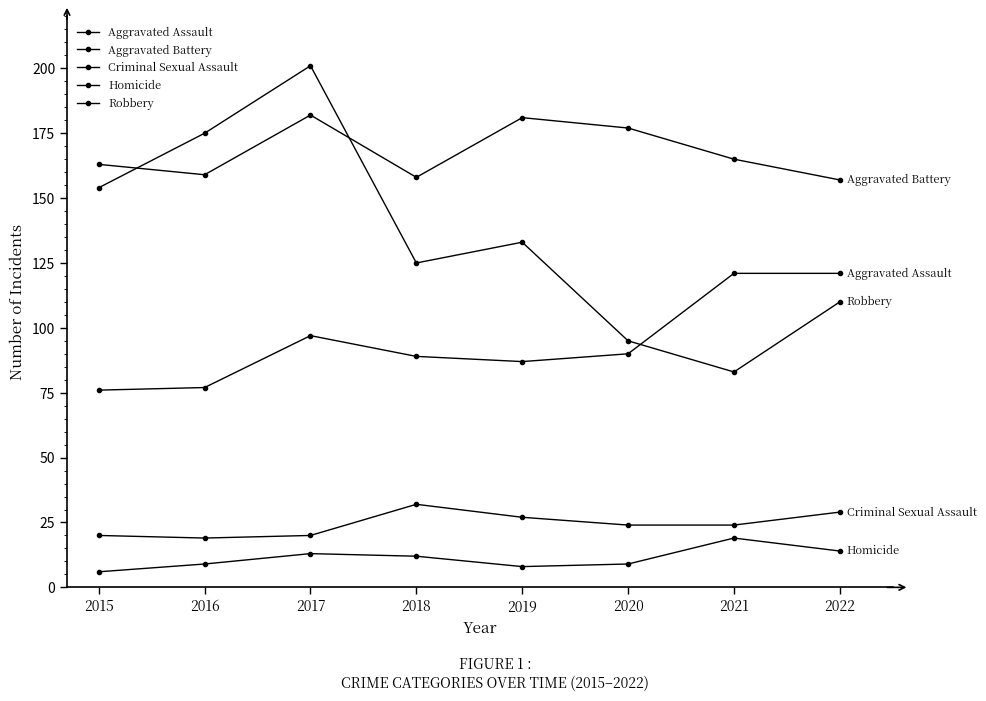

How many series are shown in this chart?

5